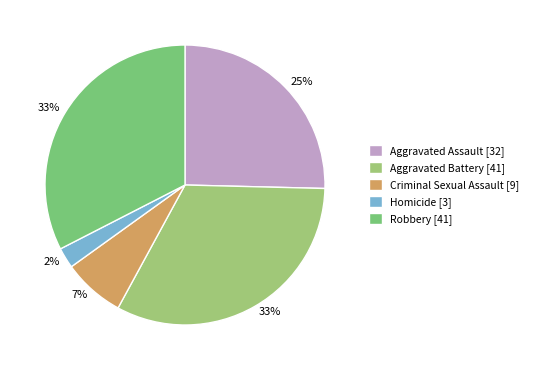

To the nearest percent, what percentage of the pie is Robbery?

33%